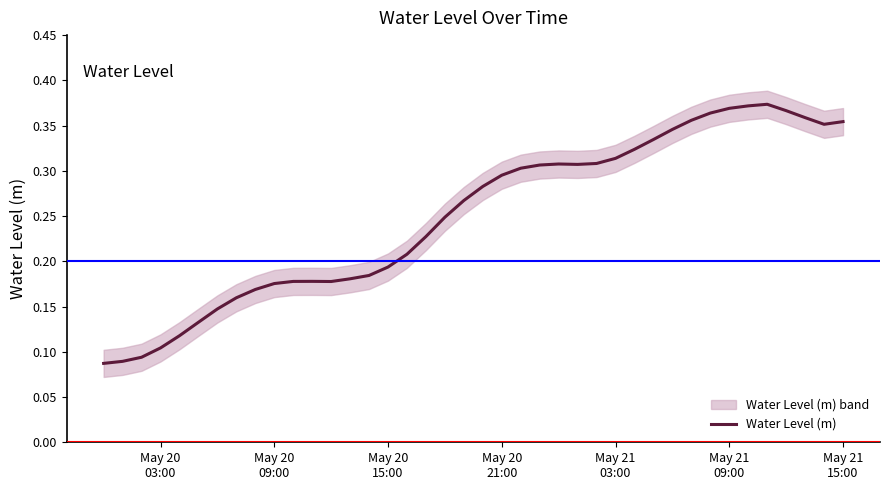

True or false: the data shows 0.2 at May 20 09:00.

True